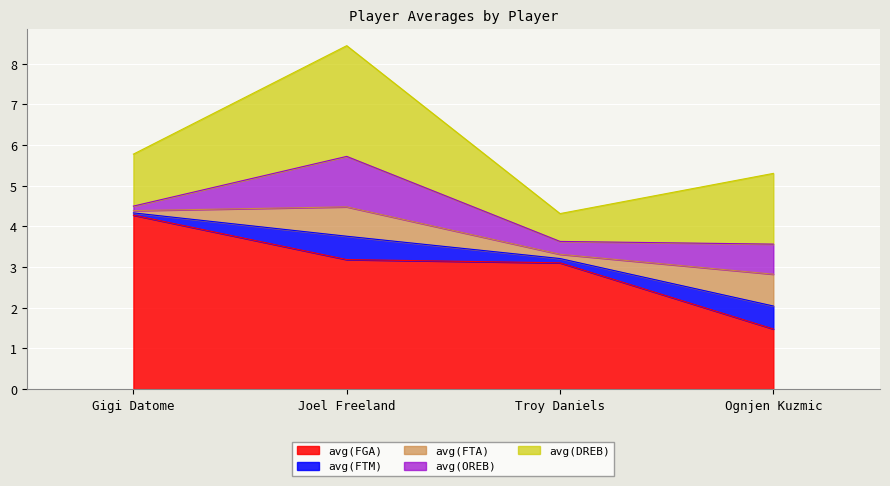

What is the sum of all avg(FGA) values?

12.0